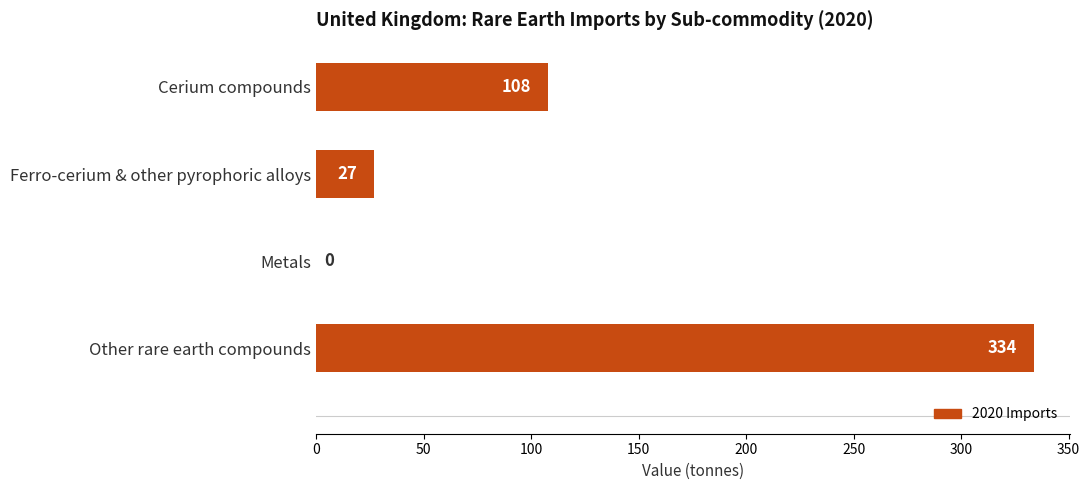

What is the approximate value at Ferro-cerium & other pyrophoric alloys, to the nearest 50?

50